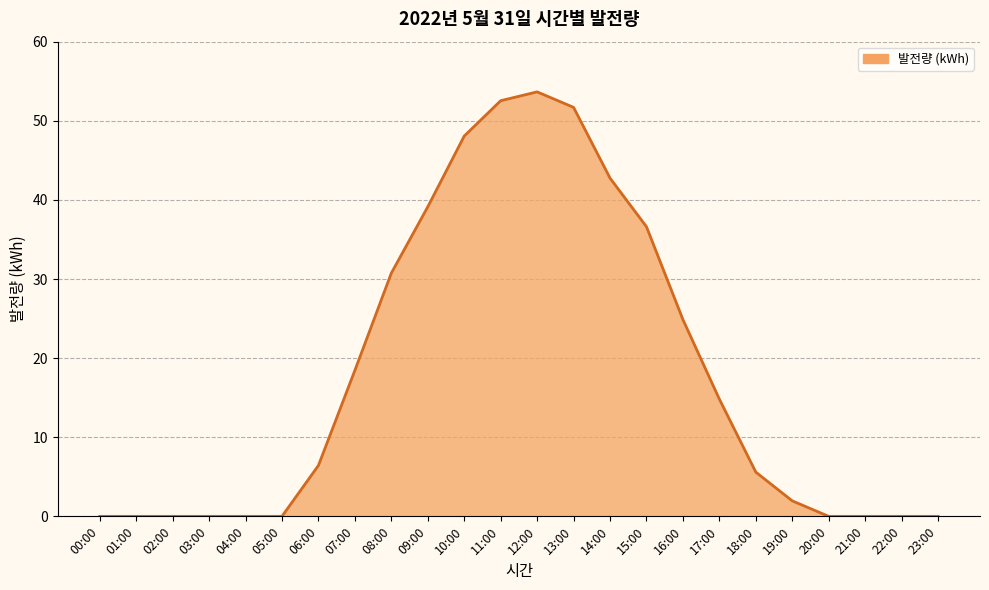

Is it true that the value at 18:00 is 1.4?

False